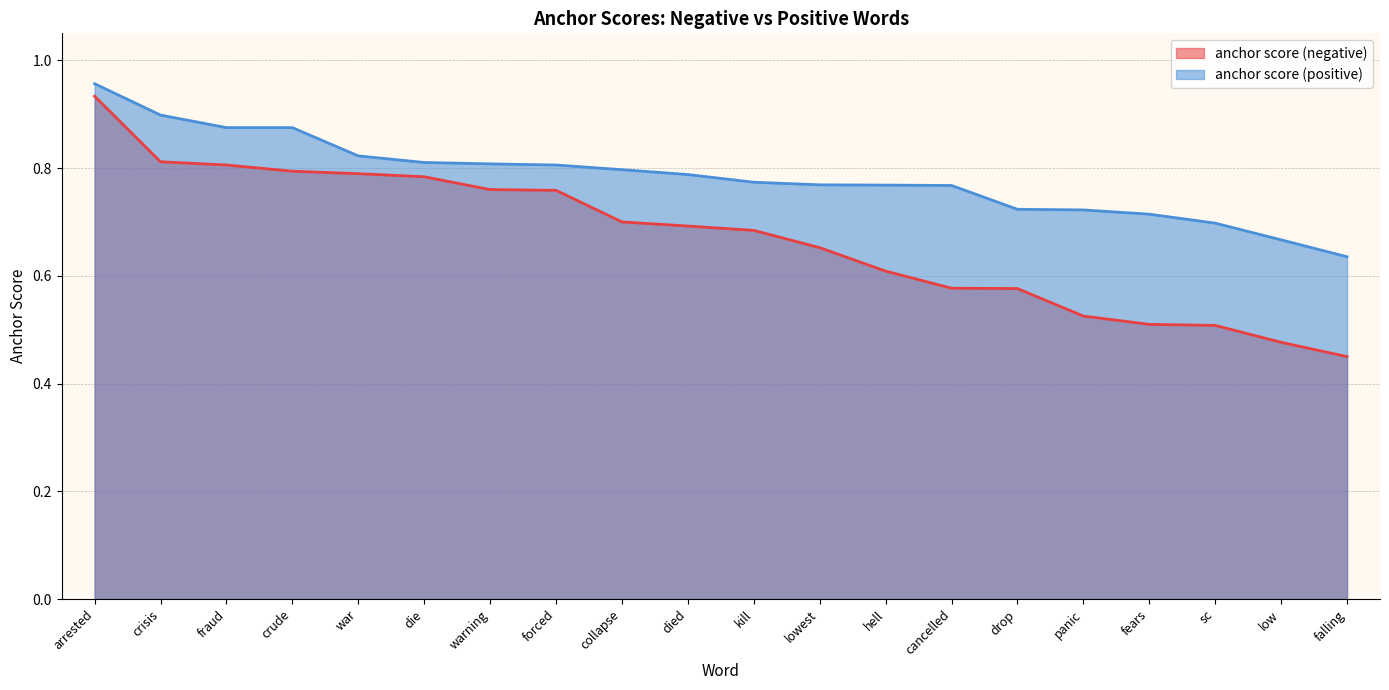

The anchor score (positive) series shows 0.8 at hell. True or false?

True